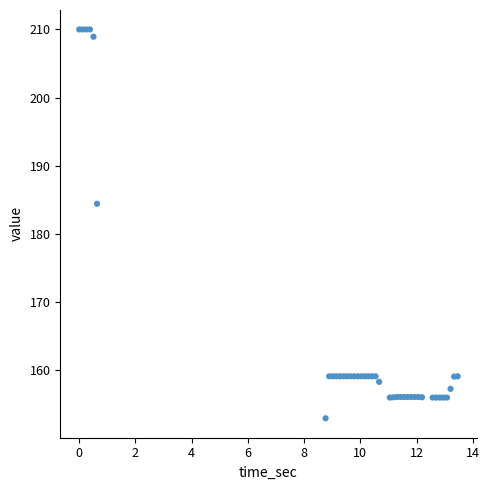

What Y value in the scatter plot is closest to 181?

184.4